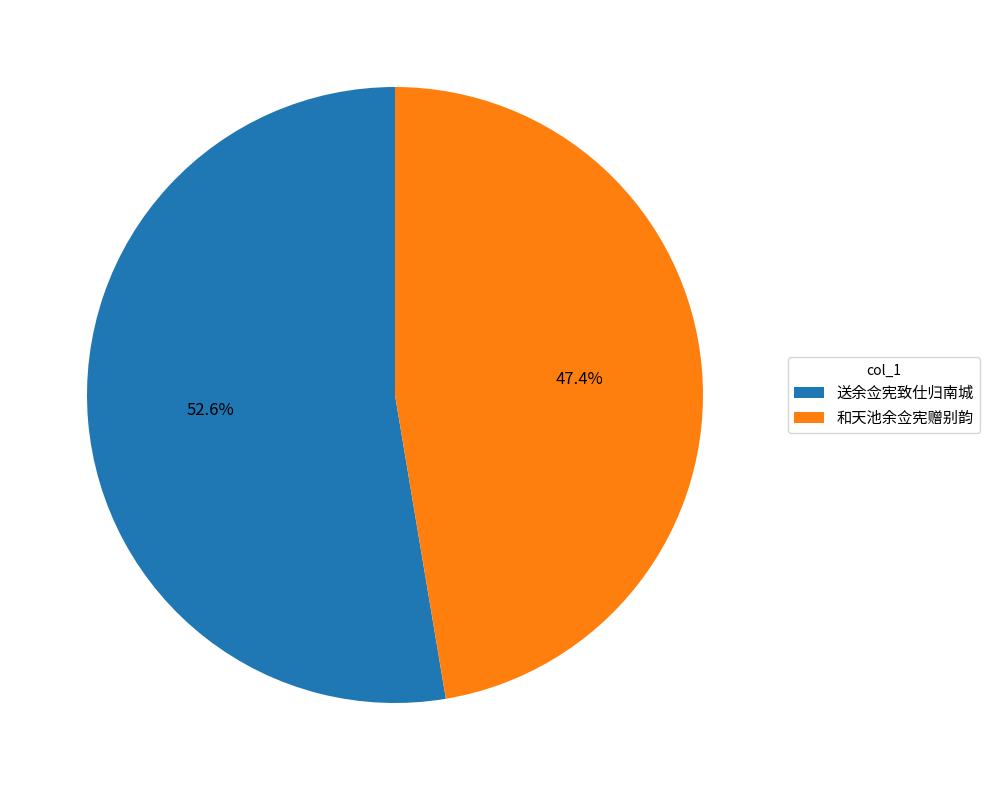

To the nearest percent, what portion does 送余佥宪致仕归南城 represent?

53%